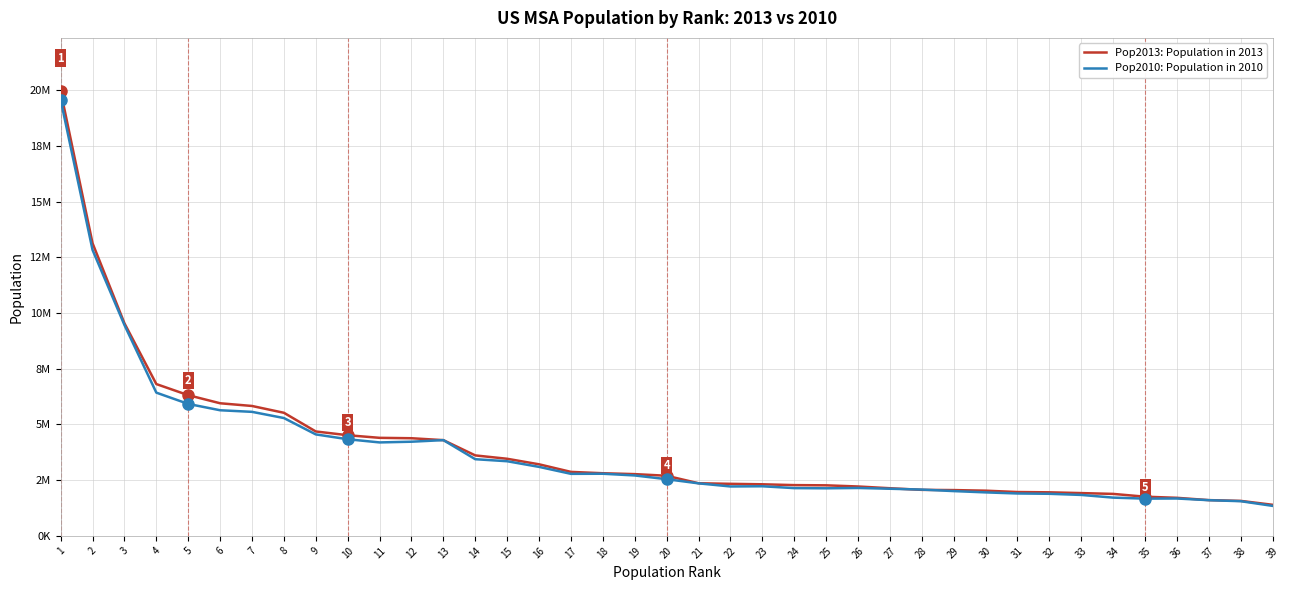

Between 24 and 38, which is larger?

24